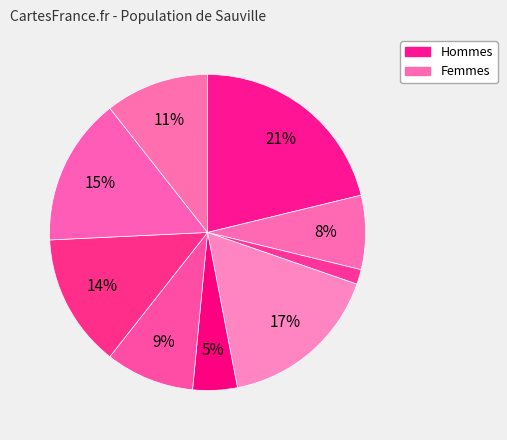

How many slices are in this pie chart?

9